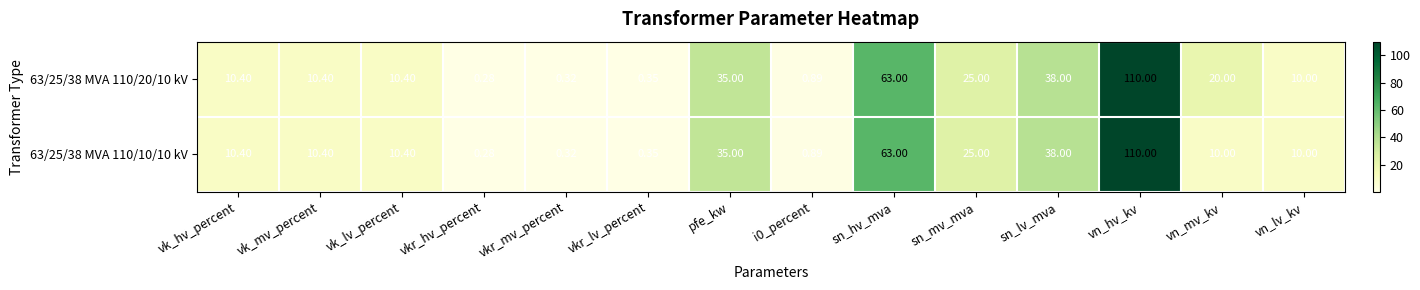

Which category has the lowest value in the 63/25/38 MVA 110/20/10 kV series?

vkr_hv_percent